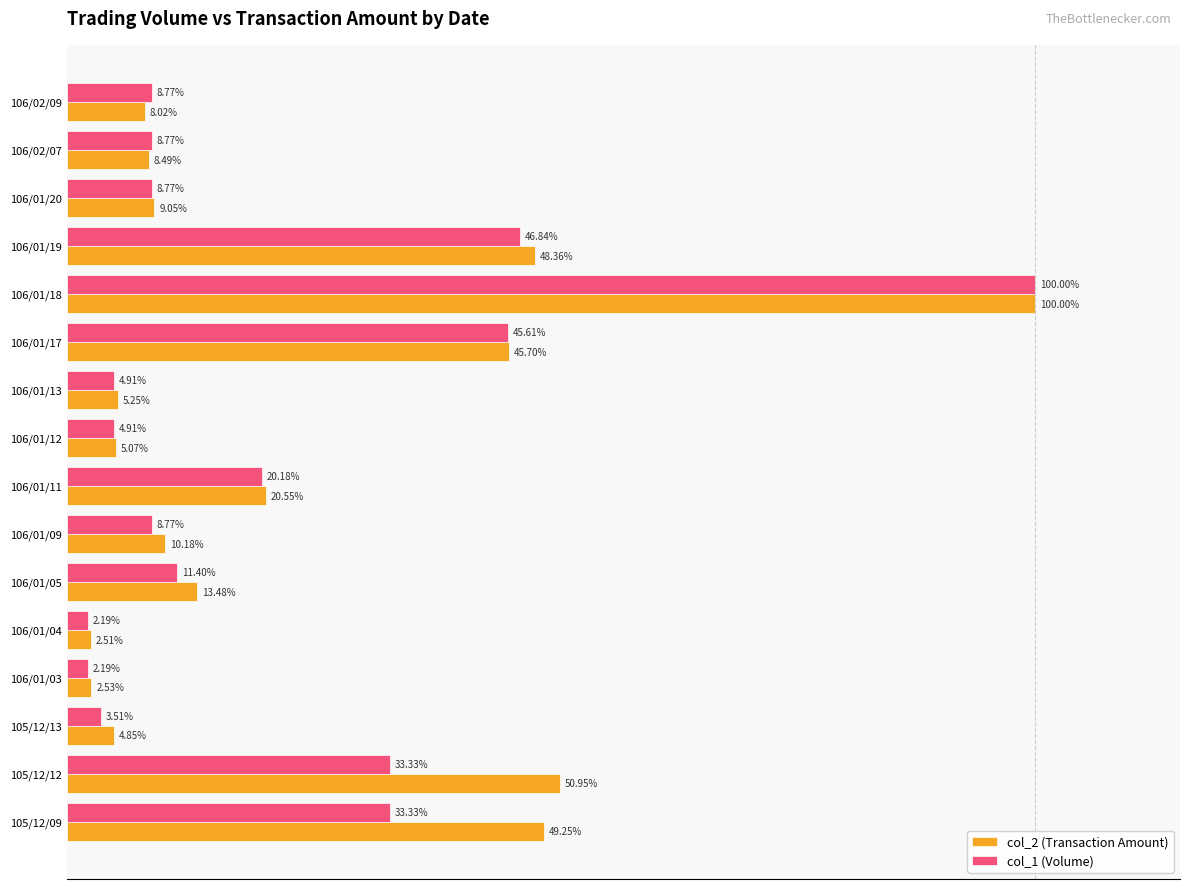

Which series has the largest range (max minus min)?

col_1 (Volume)